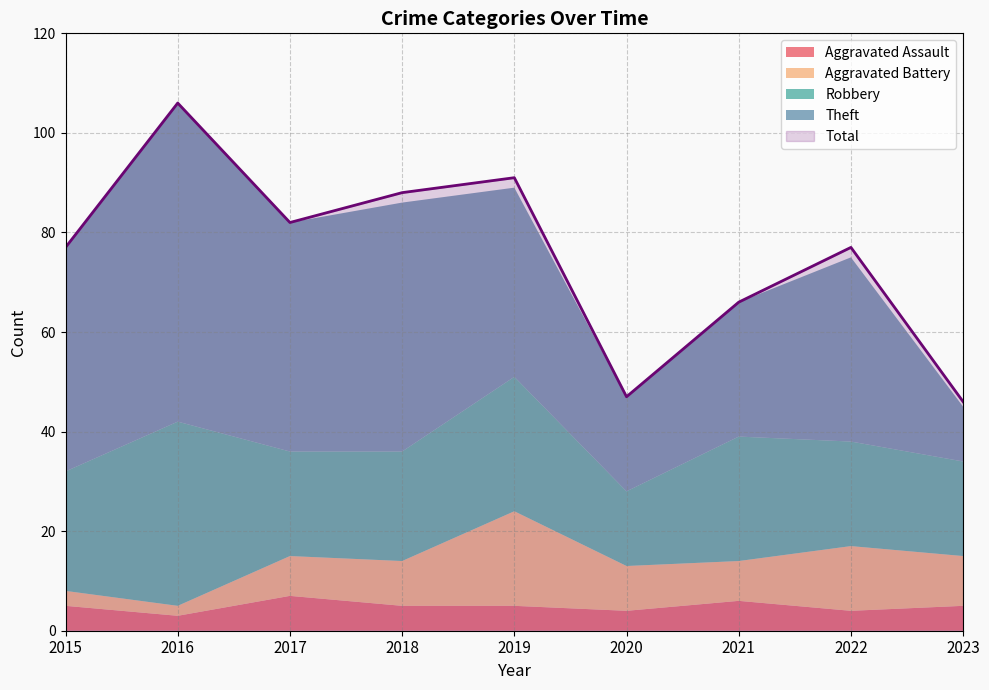

At 2018, list the series in order from smallest to largest.

Aggravated Assault, Aggravated Battery, Robbery, Theft, Total